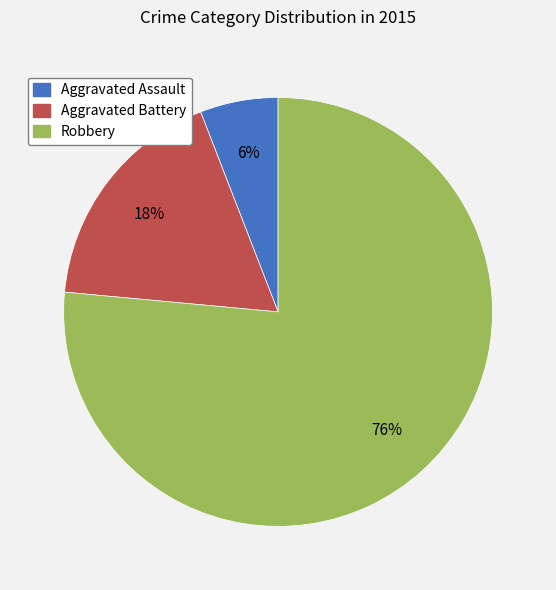

Approximately how many times larger is the value at Aggravated Battery compared to Robbery?

0.2